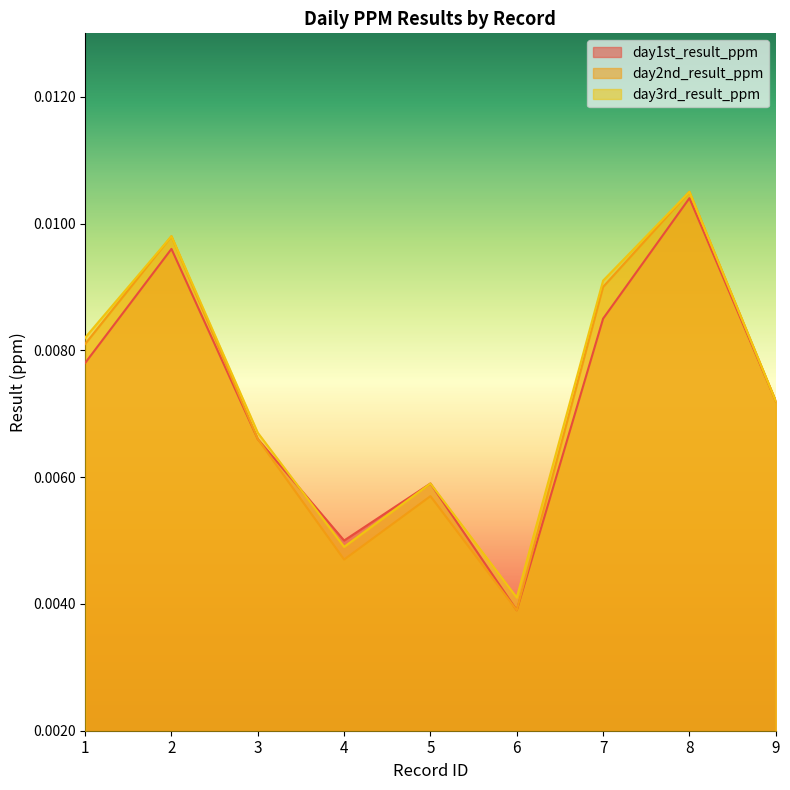

True or false: day1st_result_ppm has a value of 0.0 at 7.

False